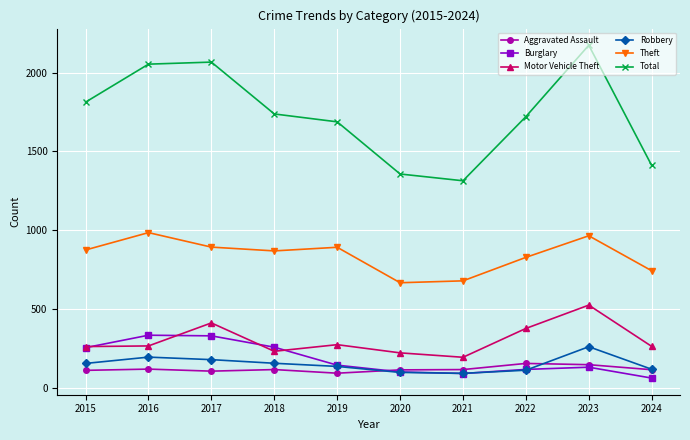

What are all the series names shown in the legend?

Aggravated Assault, Burglary, Motor Vehicle Theft, Robbery, Theft, Total